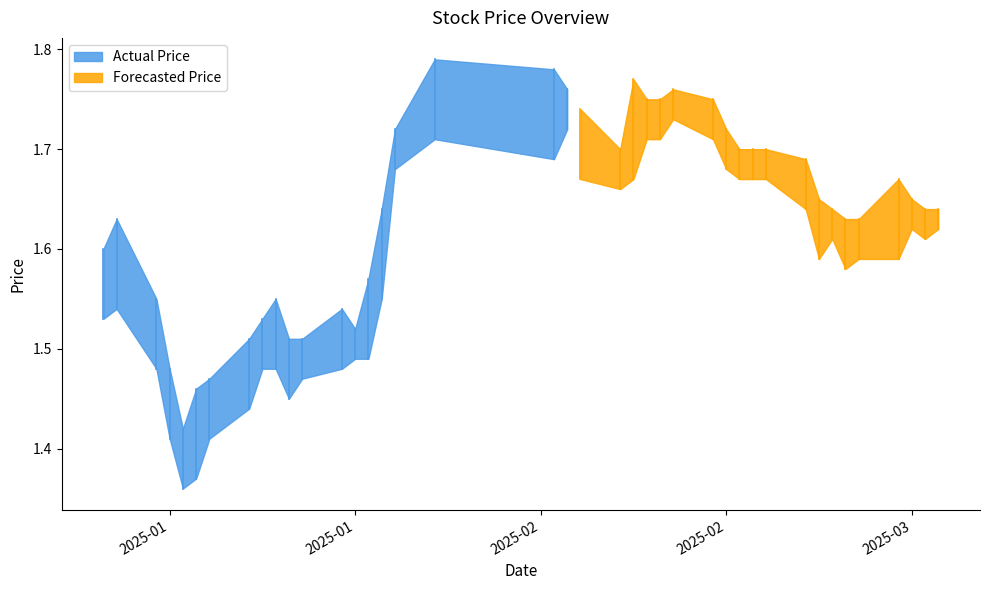

At which category is the sum across all series the highest?

25